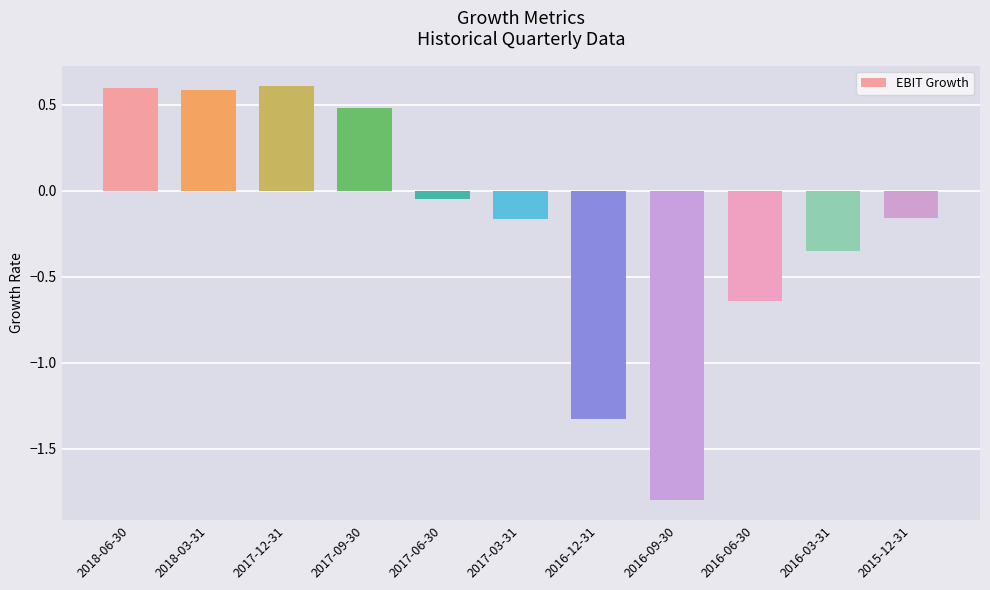

Between 2016-03-31 and 2016-09-30, which is larger?

2016-03-31